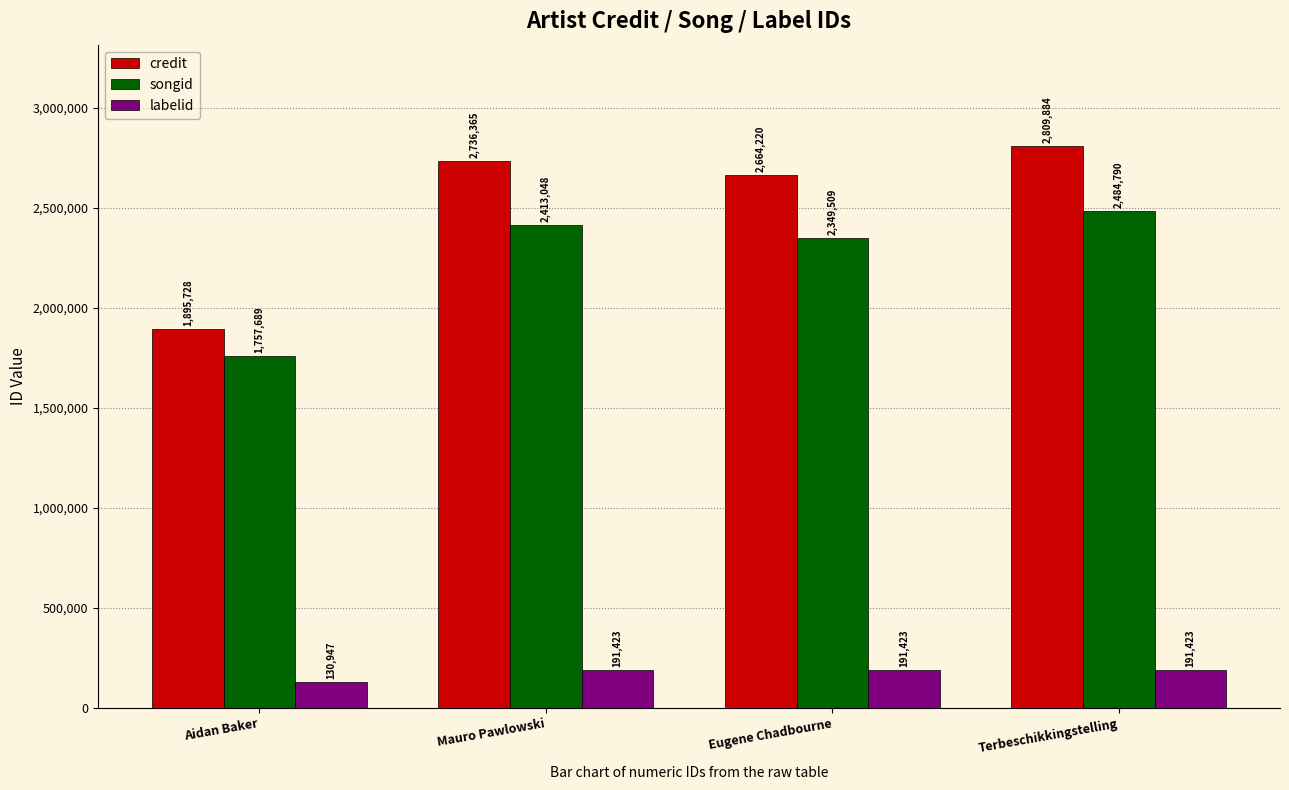

How many distinct data groups are displayed?

3